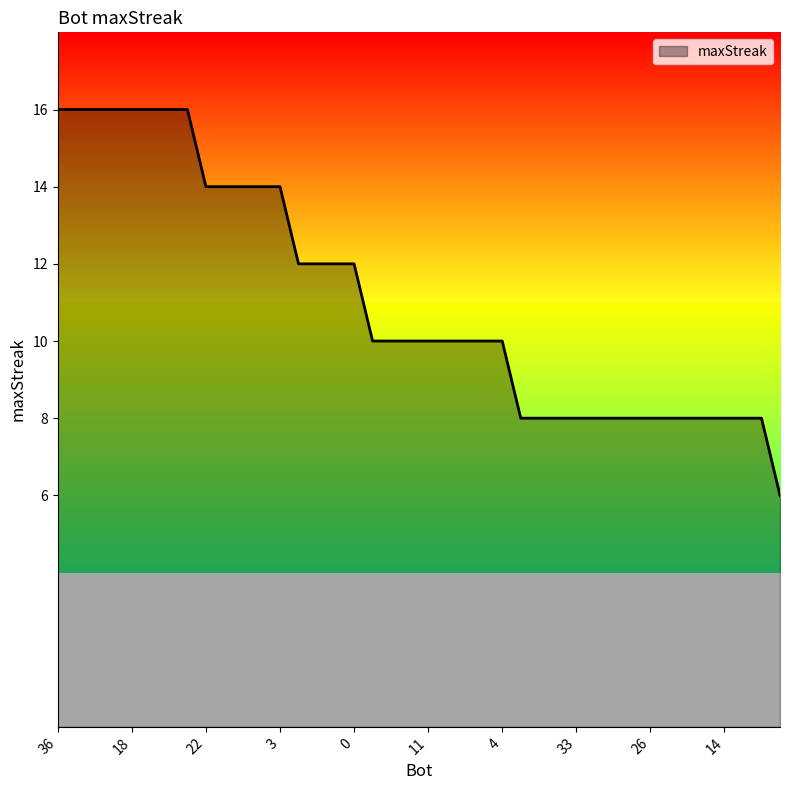

What is the difference between the maximum and minimum values?

10